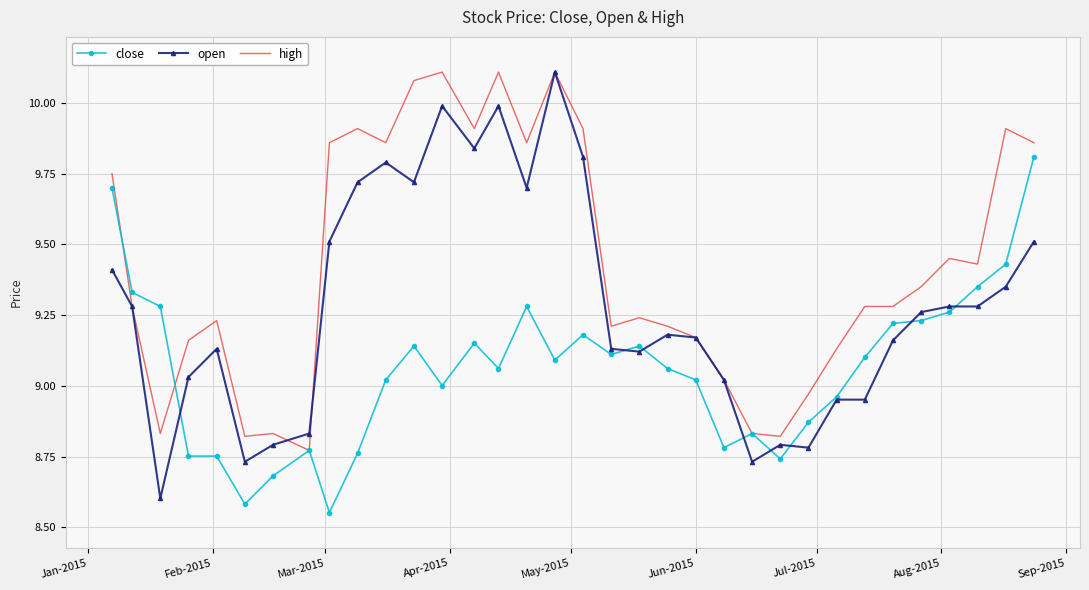

Which series has the largest total across all categories?

high